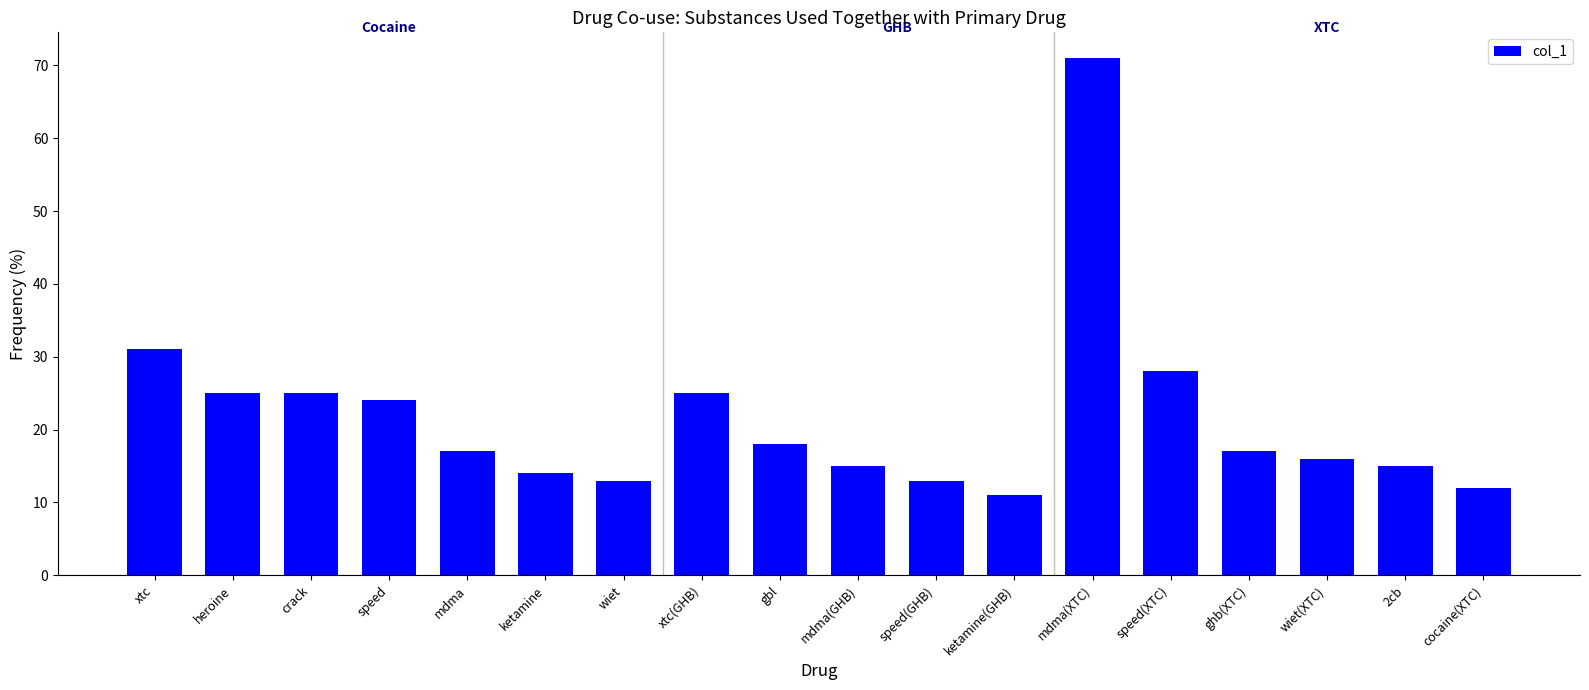

What is the smallest value displayed?

11